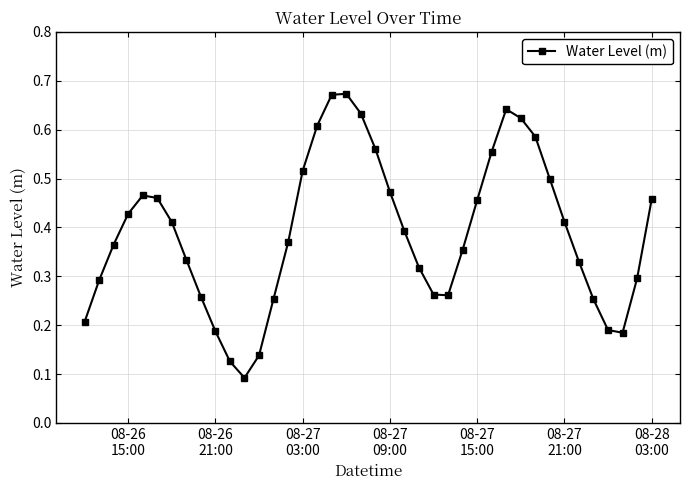

True or false: the data has more than 0 interior local peaks.

True